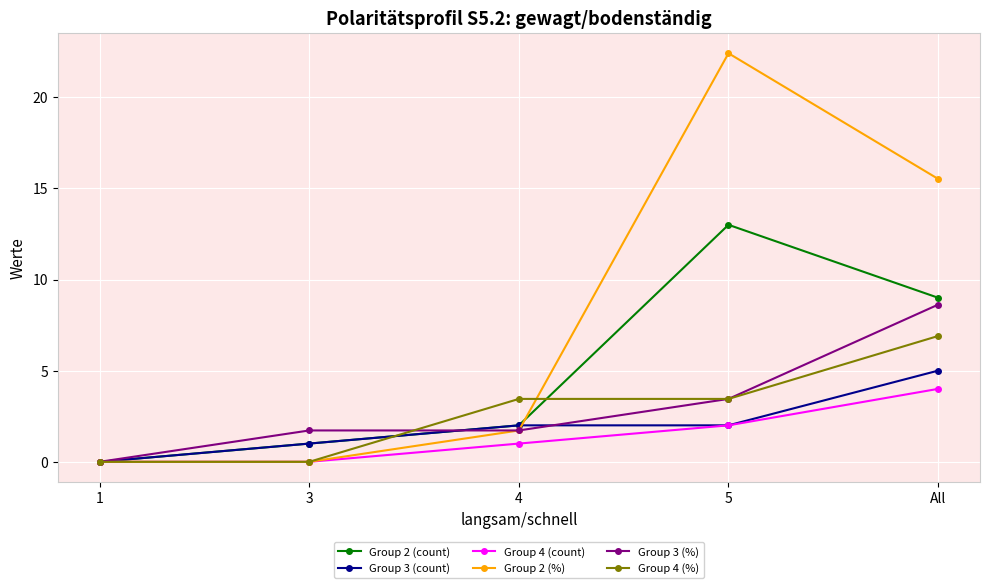

At which category is the sum across all series the highest?

All